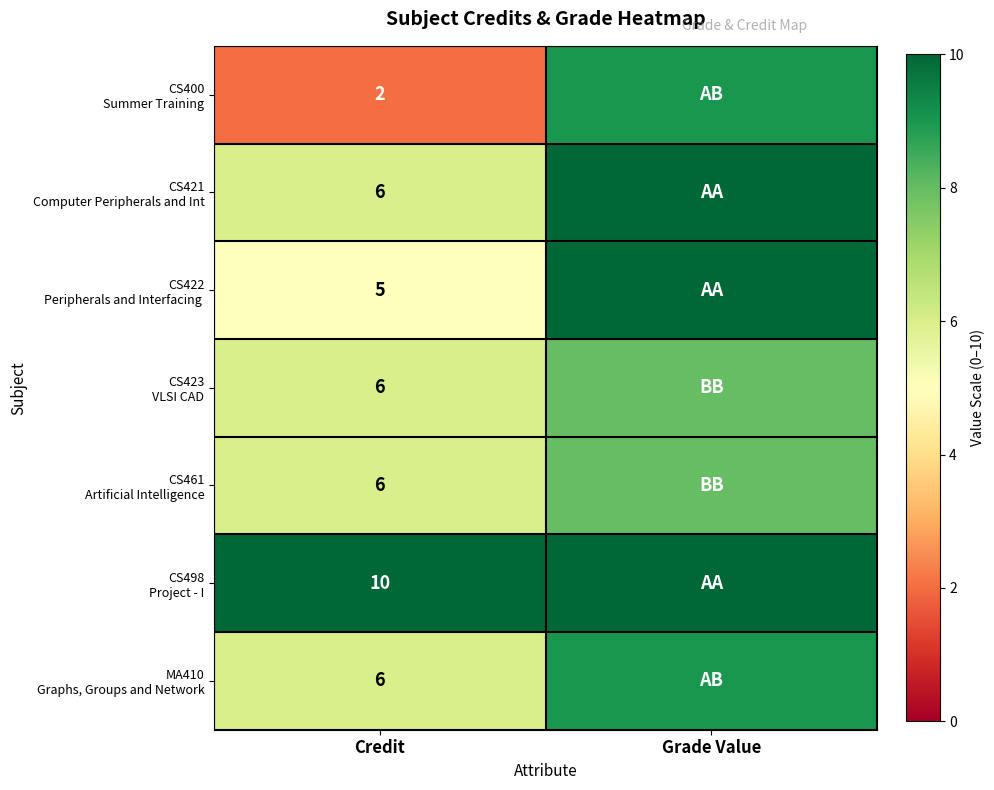

What is the total value across all series at Credit?

41